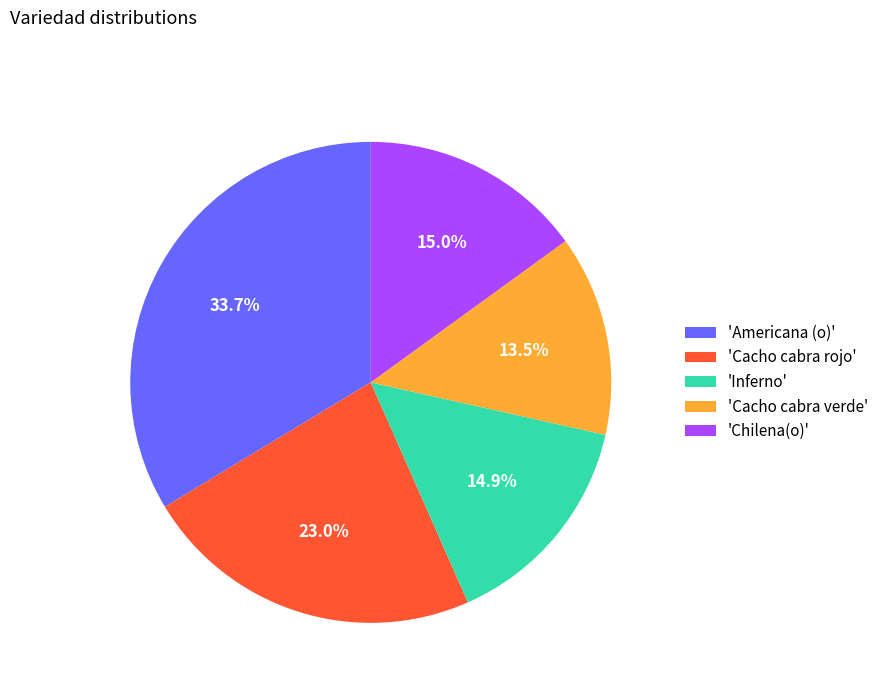

To the nearest percent, what is the average slice percentage?

20%